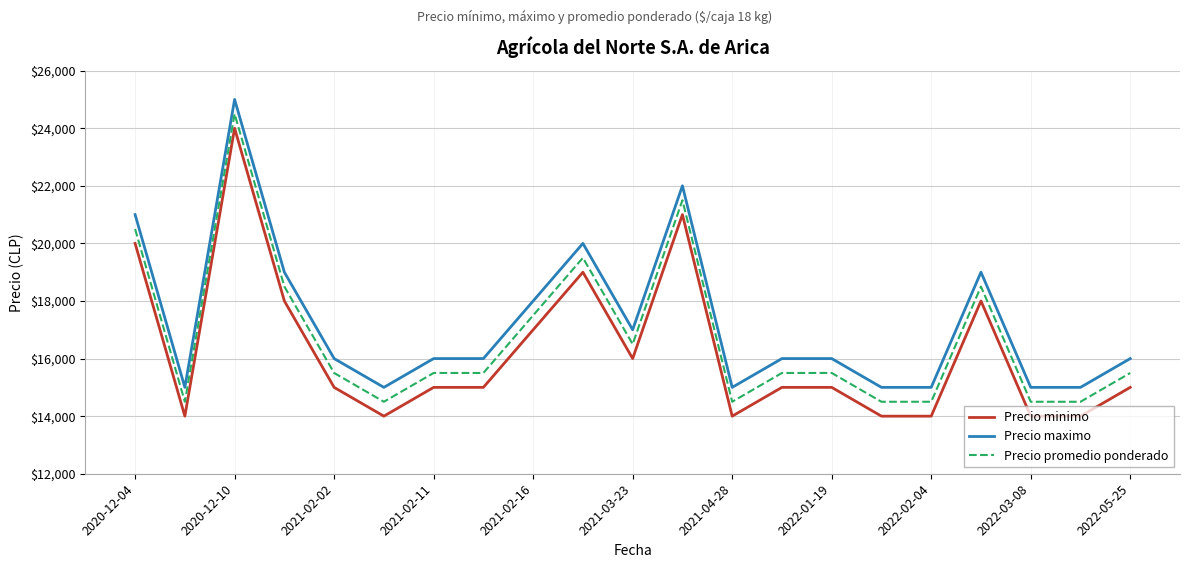

List the series in order of their overall mean, highest first.

Precio maximo, Precio promedio ponderado, Precio minimo